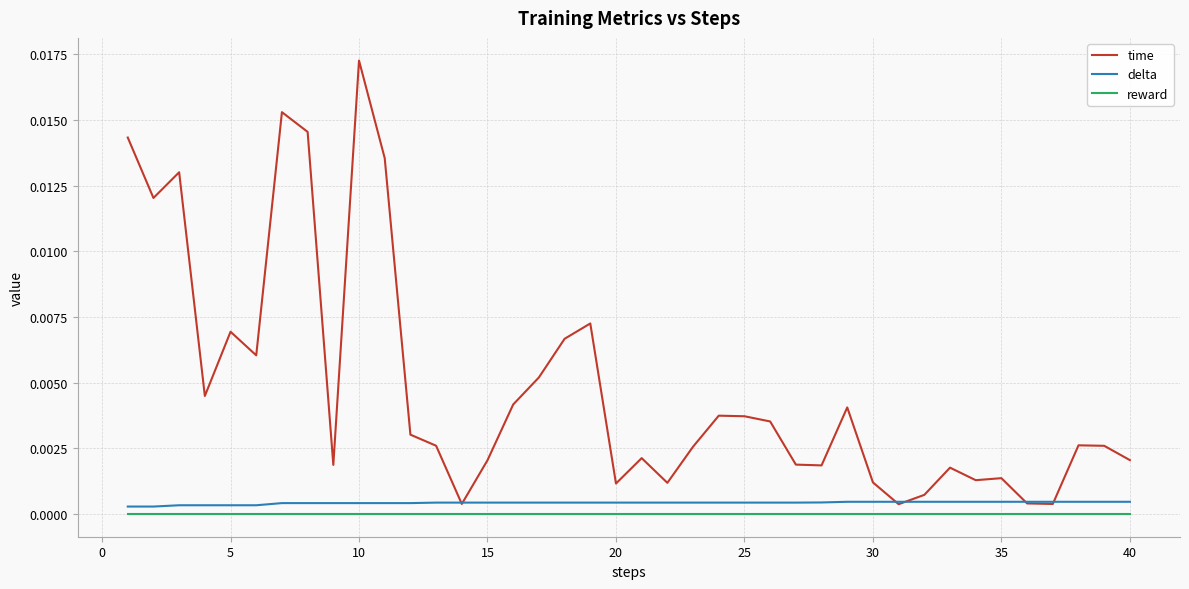

Which series has the largest total across all categories?

time